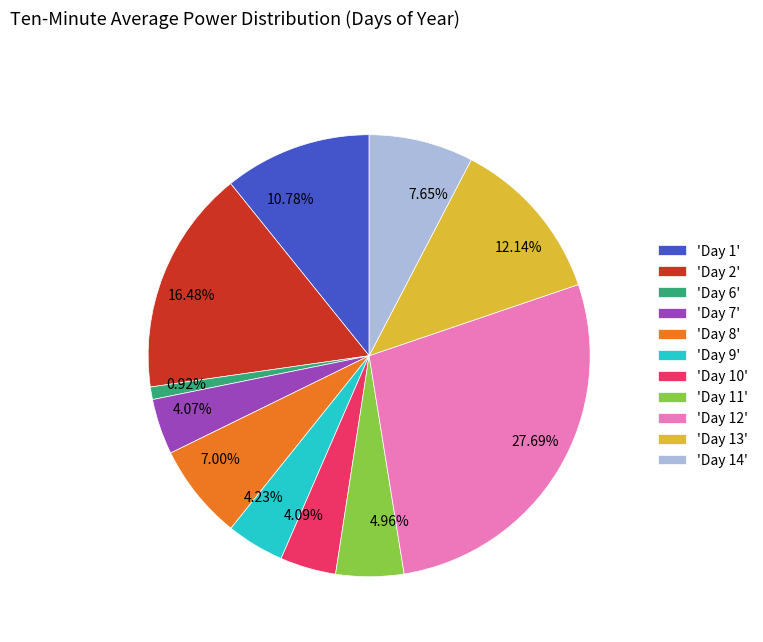

Combined, do 7.00% and 27.69% account for over 50%?

No